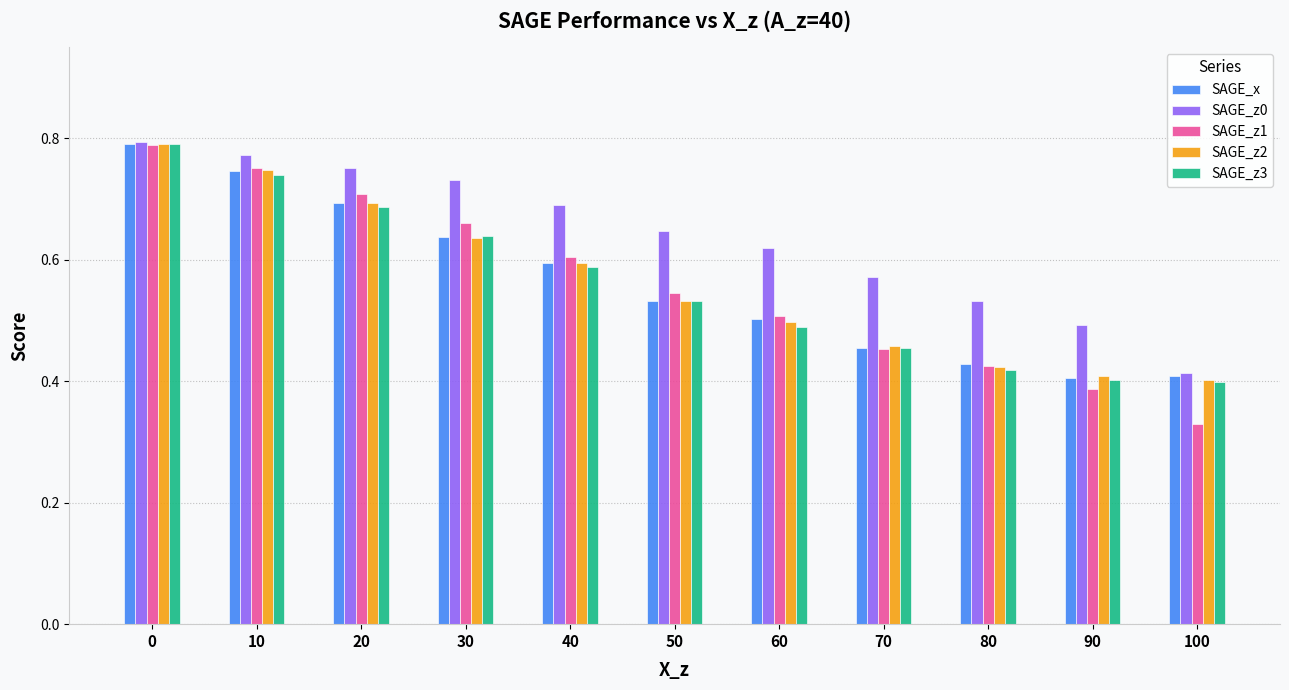

Which series has the widest spread of values?

SAGE_z1